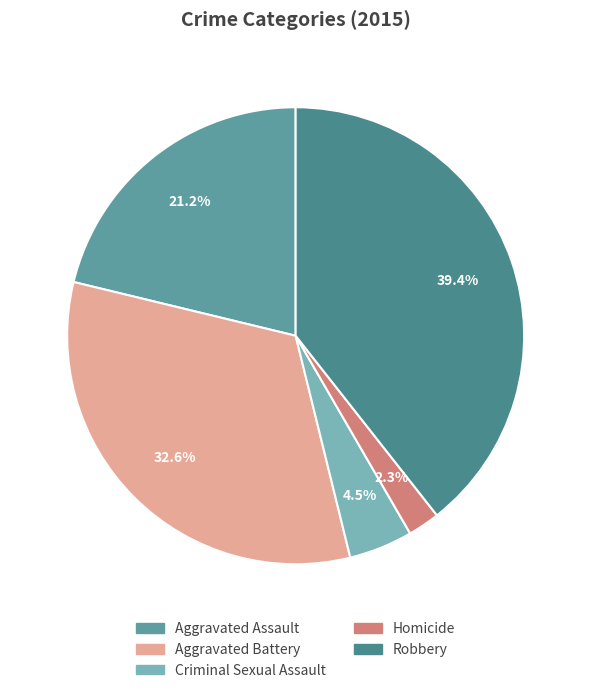

Does Robbery represent more than half of the total?

No